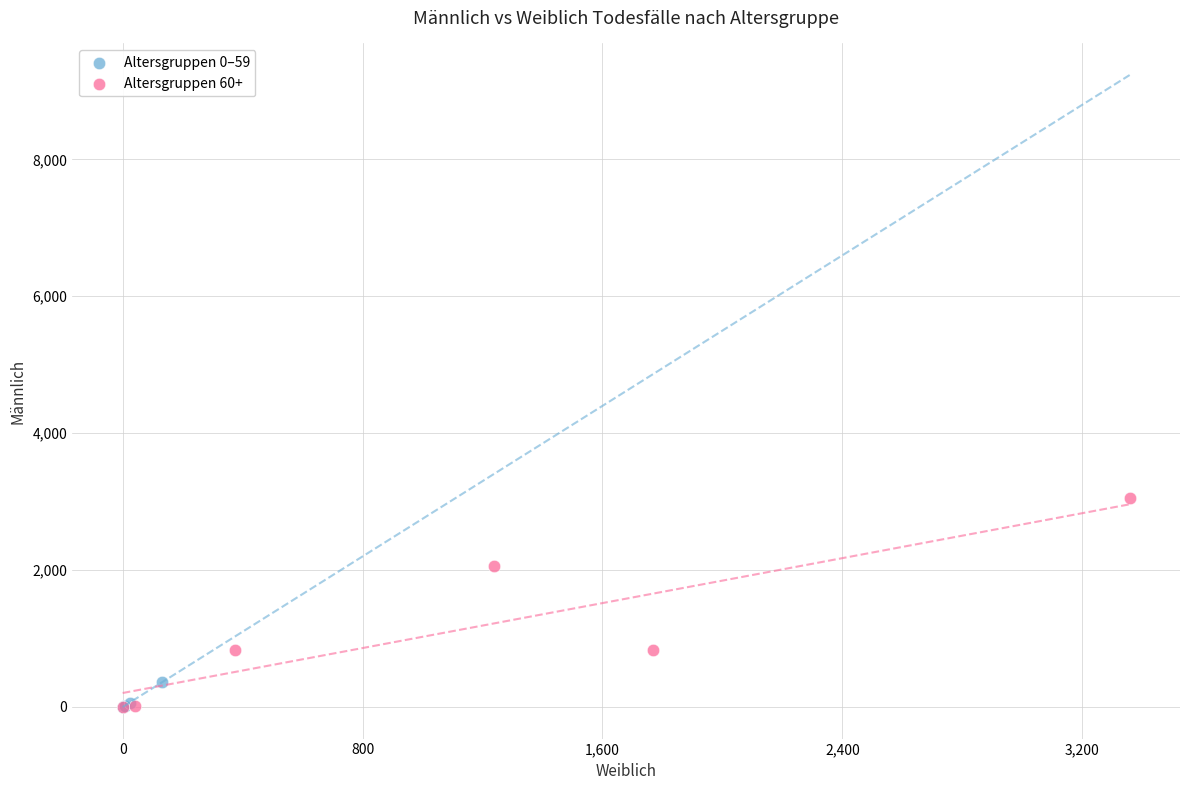

Which series reaches the maximum Y coordinate?

Altersgruppen 60+